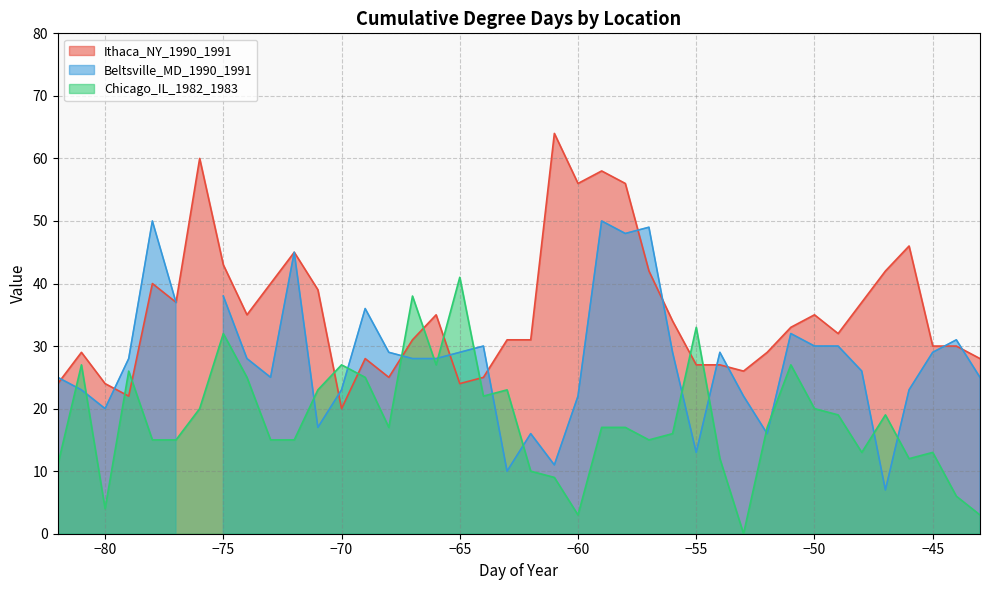

What is the lowest value of the Ithaca_NY_1990_1991 series?

20